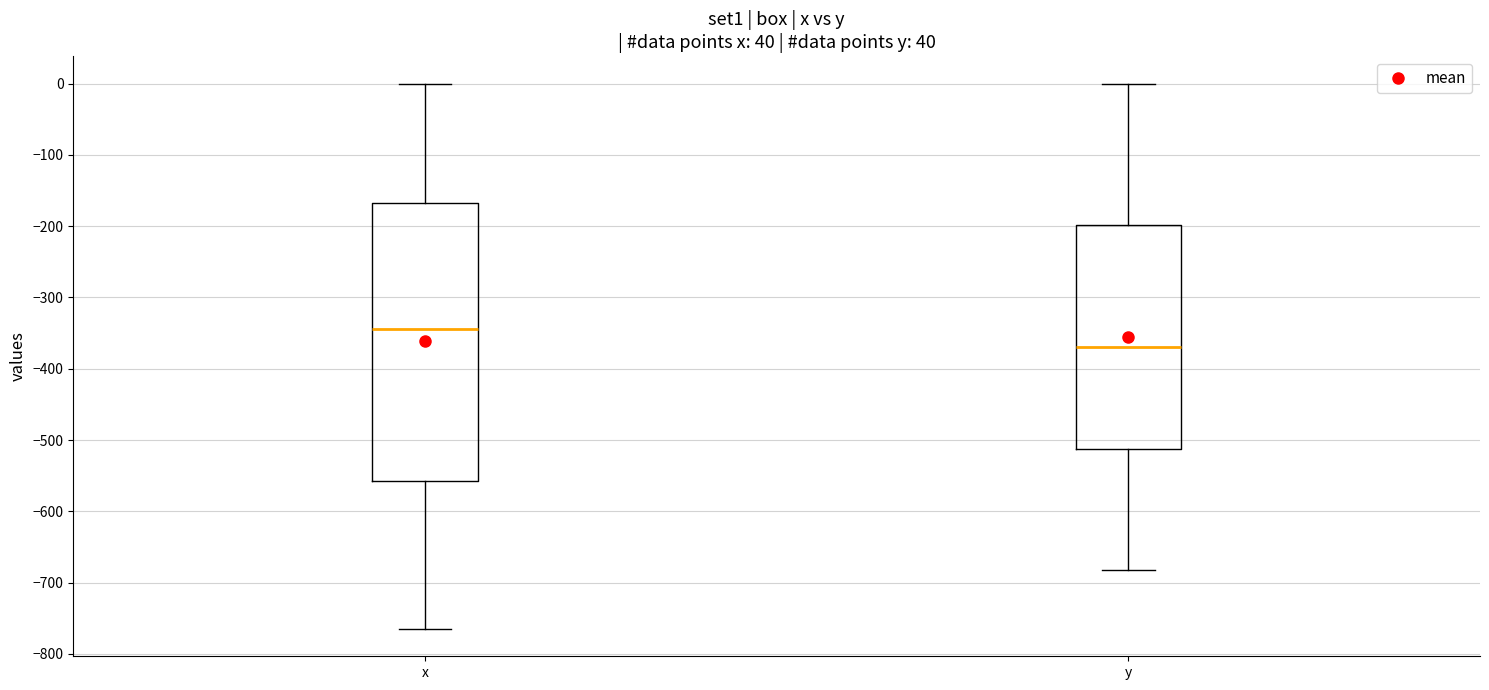

Reading left to right, transcribe this box plot: for each box, give where its median line is, the range the box spans, and where its two whiskers end, as read against the y-axis. The values are not printed on the chart, so give them approximately, as read against the axis.

x: median -340, box -560 to -170, whiskers -760 to 0
y: median -370, box -510 to -200, whiskers -680 to 0